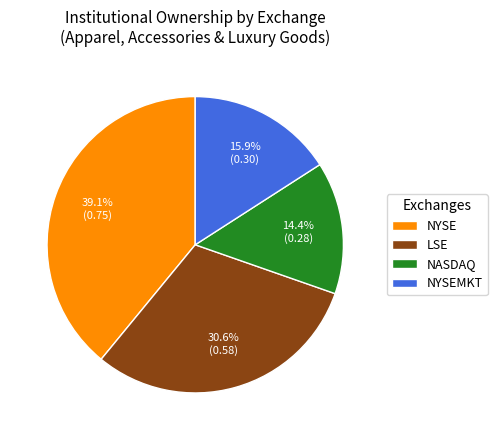

How many segments does this pie chart have?

4